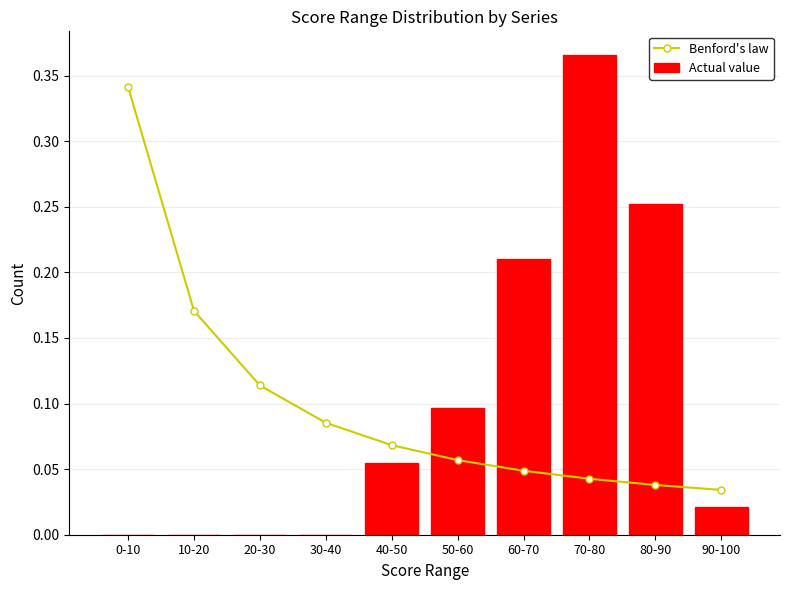

Are the bars grouped side by side (vs. stacked)?

Yes